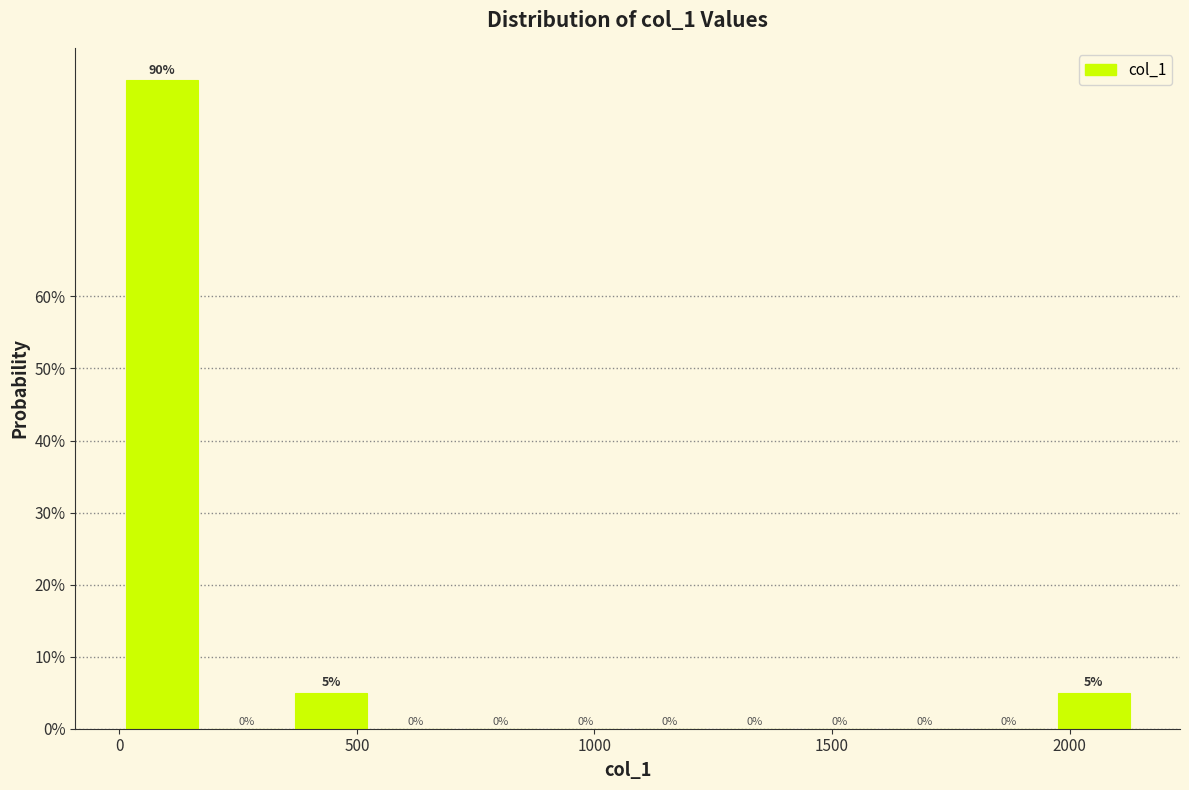

Around what value on the x-axis is the tallest bar? Give the approximate position of its centre, as read against the axis.

100